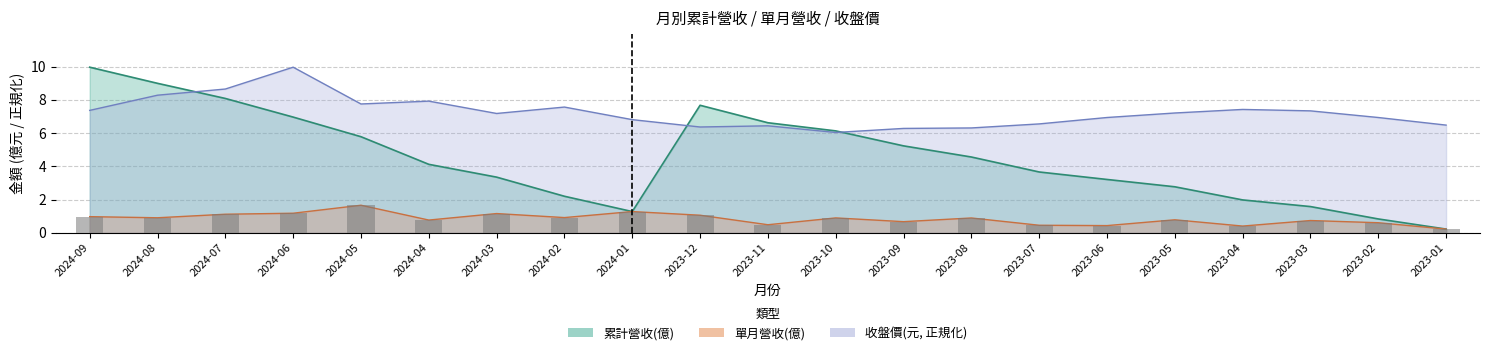

How many bars are there in each group?

3